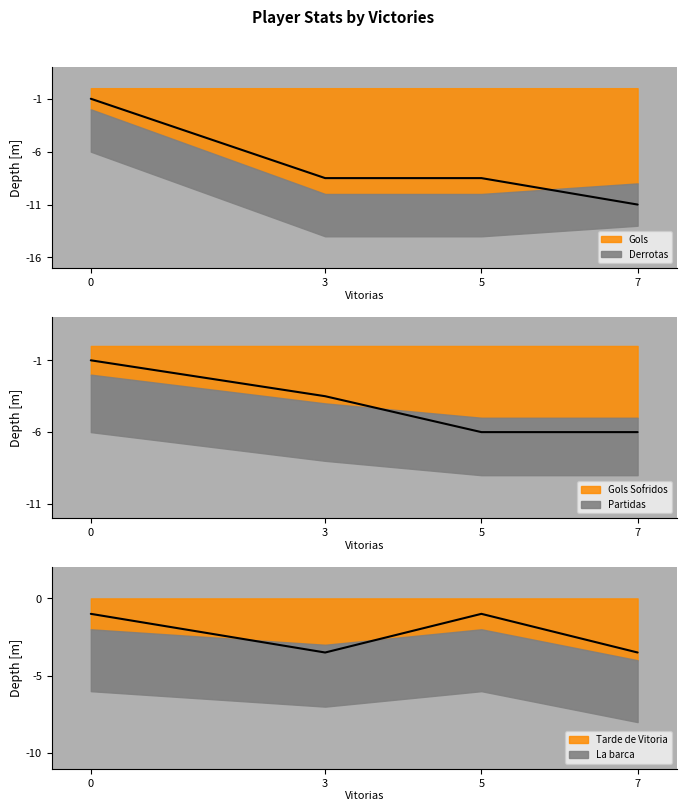

At how many categories does at least one series exceed -7?

4